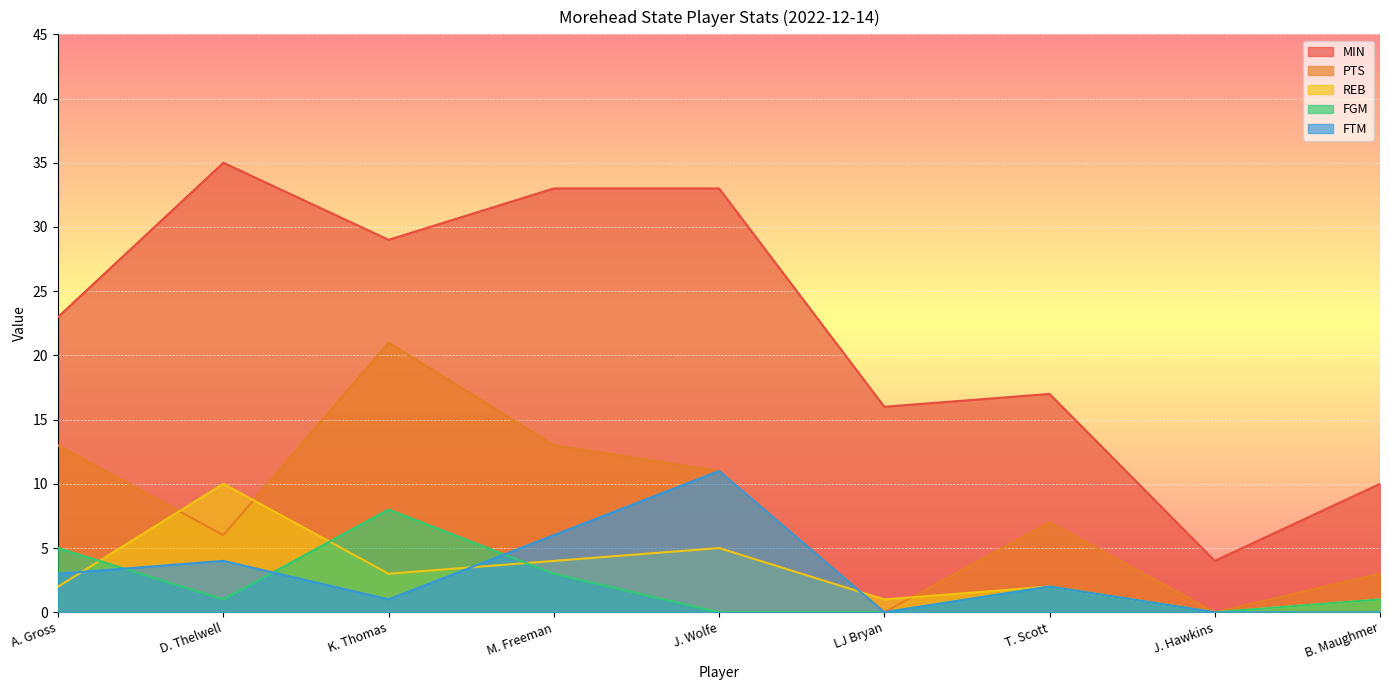

What is the label of the 9th point from the right?

A. Gross